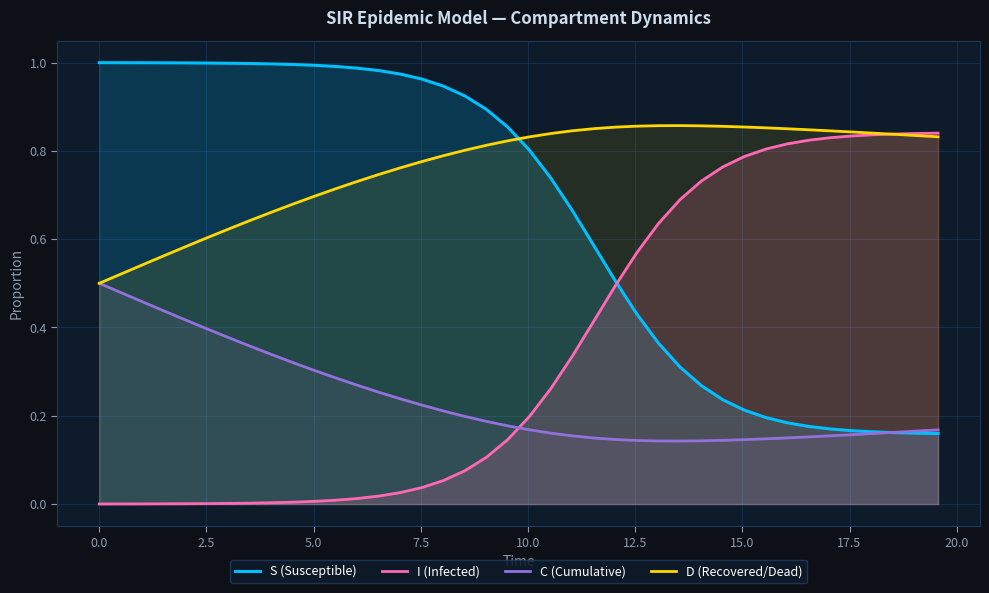

True or false: D (Recovered/Dead) and S (Susceptible) intersect in this chart.

True